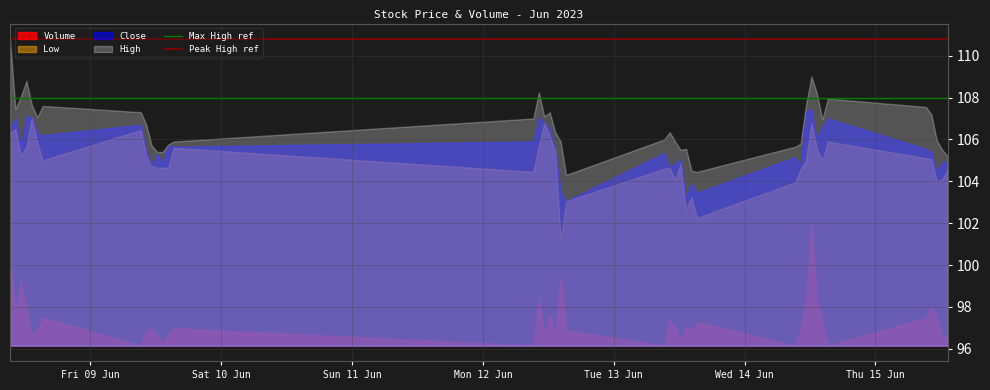

True or false: Volume and High cross at least once.

False